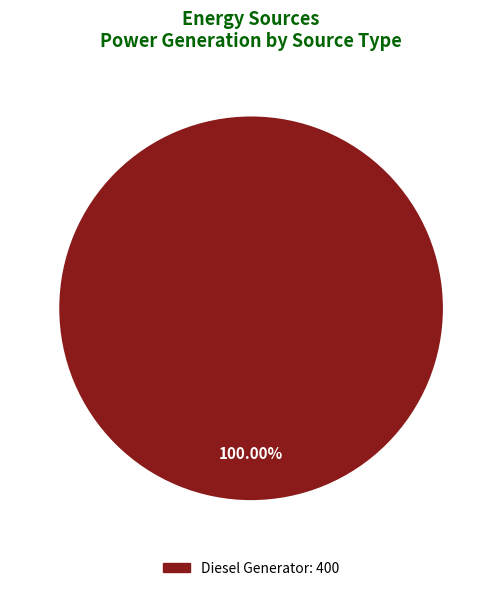

Is there a majority slice in this chart?

Yes